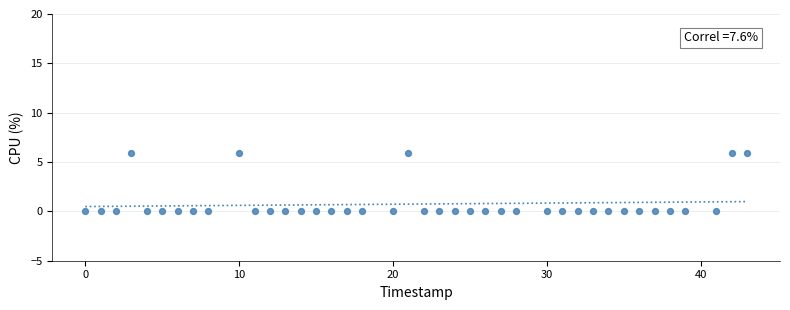

What is the range of Y values (max minus min)?

5.9